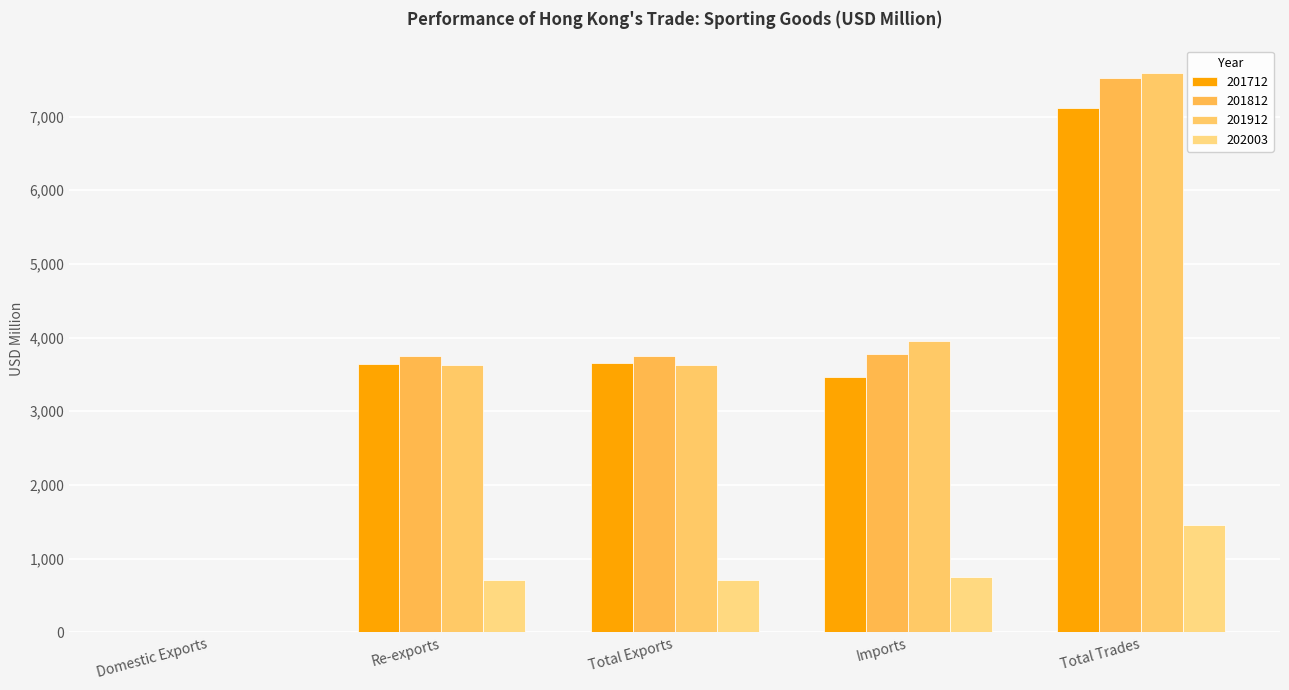

What is the approximate value of 201712 at Re-exports?

3642.1